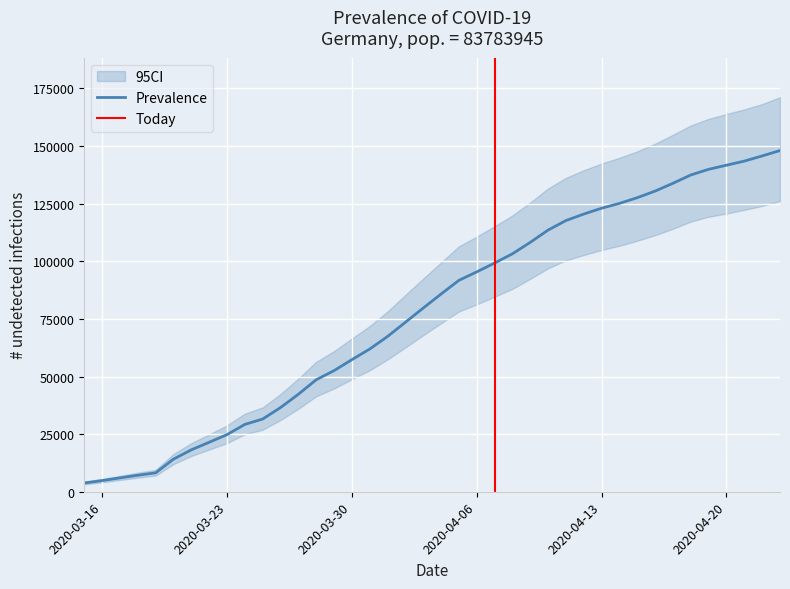

List the labels in order of value, largest first.

2020-04-23, 2020-04-22, 2020-04-21, 2020-04-20, 2020-04-19, 2020-04-18, 2020-04-17, 2020-04-16, 2020-04-15, 2020-04-14, 2020-04-13, 2020-04-12, 2020-04-11, 2020-04-10, 2020-04-09, 2020-04-08, 2020-04-07, 2020-04-06, 2020-04-05, 2020-04-04, 2020-04-03, 2020-04-02, 2020-04-01, 2020-03-31, 2020-03-30, 2020-03-29, 2020-03-28, 2020-03-27, 2020-03-26, 2020-03-25, 2020-03-24, 2020-03-23, 2020-03-22, 2020-03-21, 2020-03-20, 2020-03-19, 2020-03-18, 2020-03-17, 2020-03-16, 2020-03-15